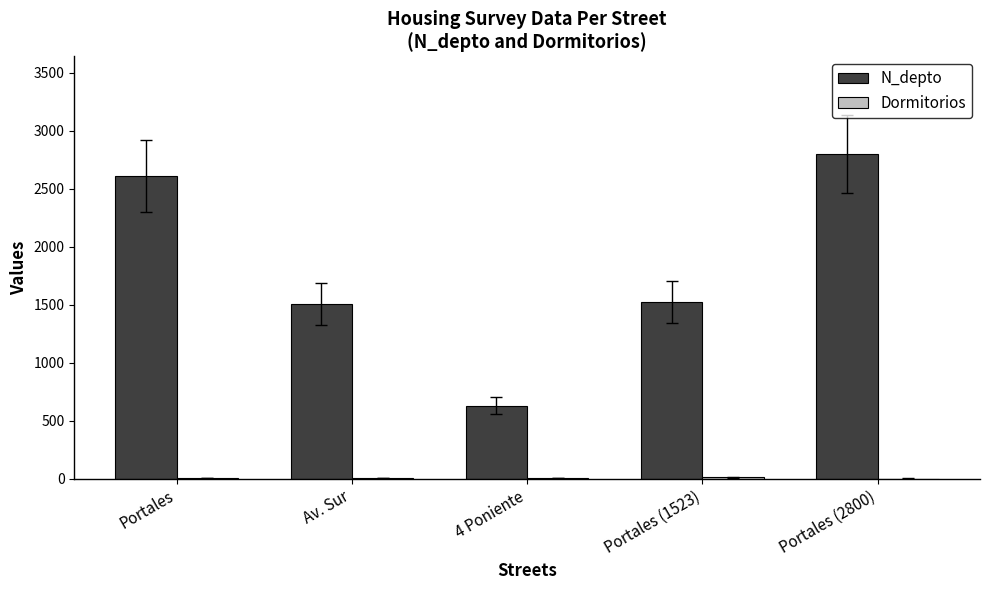

True or false: N_depto has a value of 2800 at Portales (2800).

True